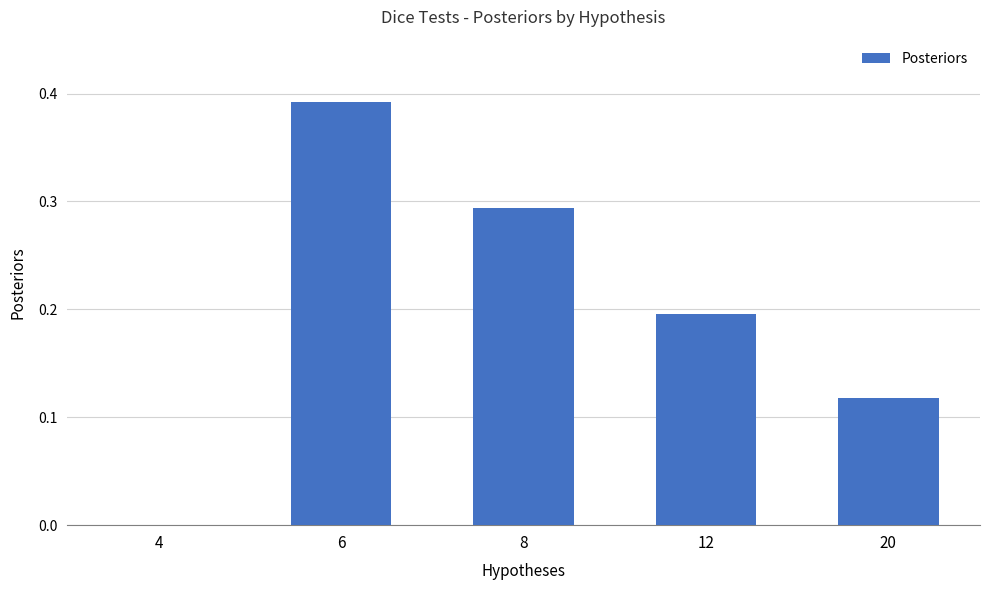

What is the sum of all values?

1.0